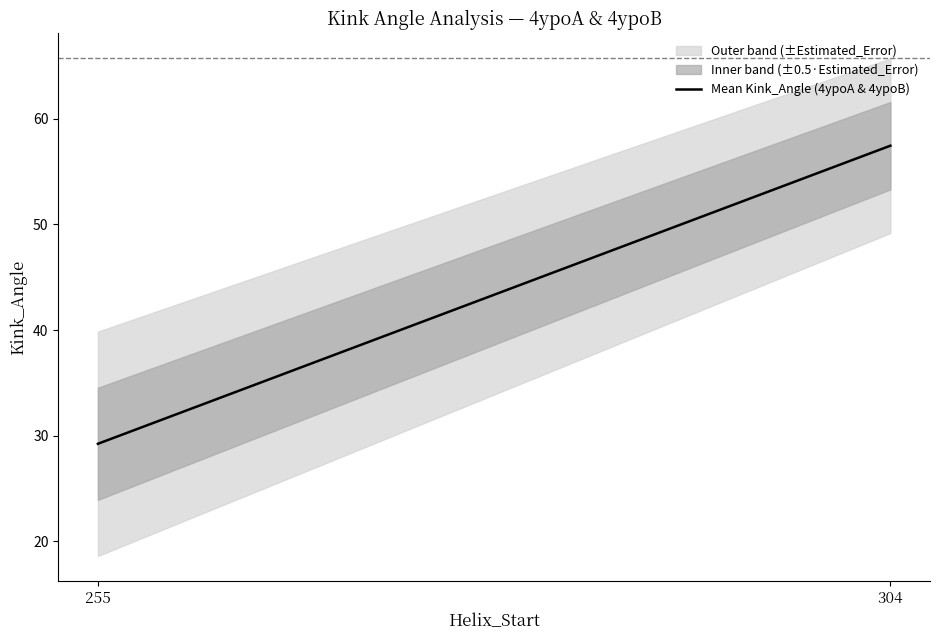

What is the change in value from 255 to 304?

+28.2